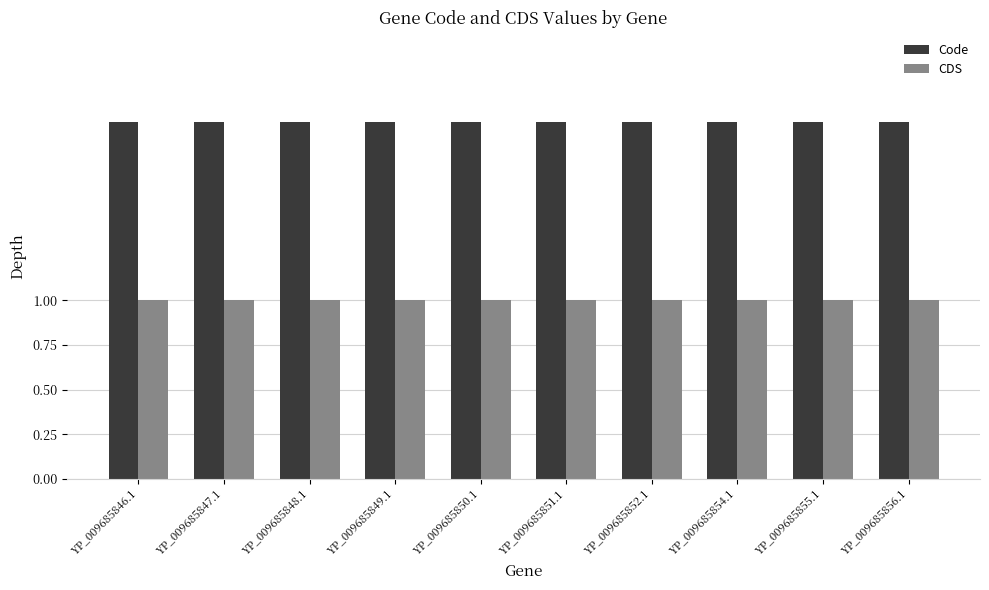

What are all the series names shown in the legend?

Code, CDS